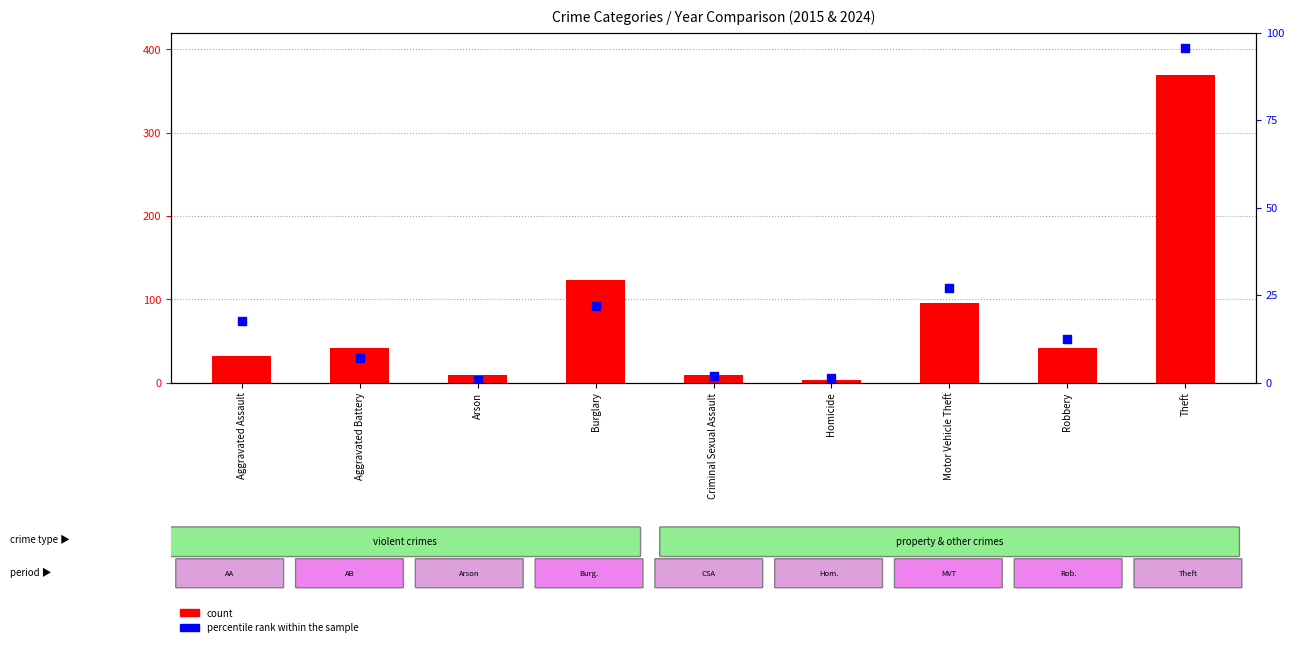

Which series reaches the maximum Y coordinate?

count